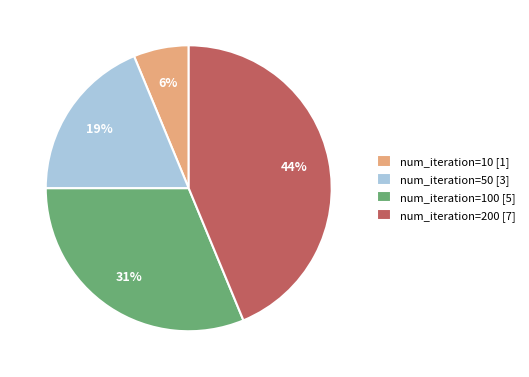

To the nearest percent, what portion does num_iteration=10 [1] represent?

6%